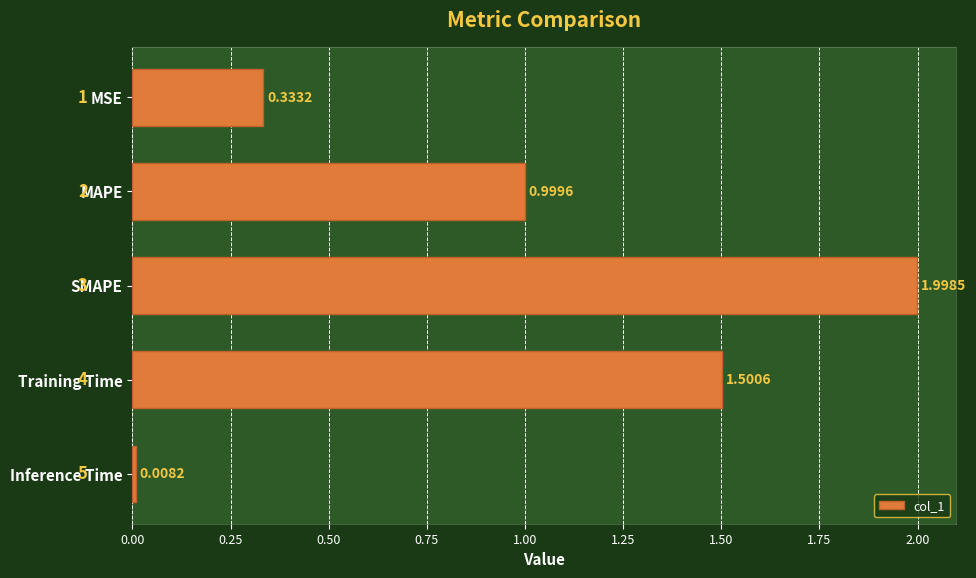

Where is the data nearest to the value 1?

MAPE